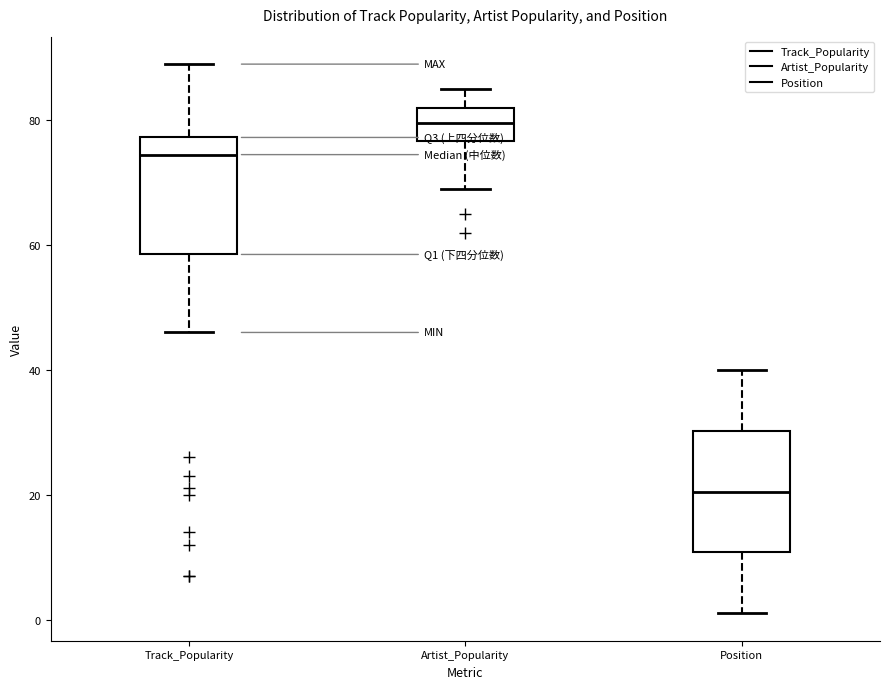

Reading left to right, read every box against the y-axis: the position of its median line, the range the box covers, and the ends of its whiskers. The values are not printed on the chart, so give them approximately, as read against the axis.

Track_Popularity: median 74, box 58 to 78, whiskers 46 to 90
Artist_Popularity: median 80, box 76 to 82, whiskers 70 to 86
Position: median 20, box 10 to 30, whiskers 2 to 40